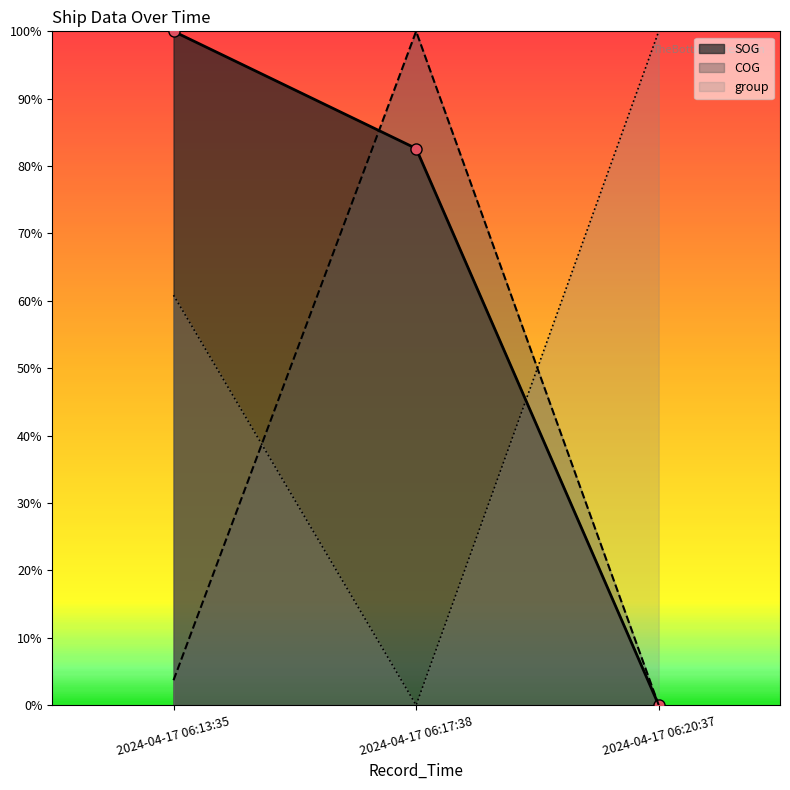

What position from the right is 2024-04-17 06:20:37?

1